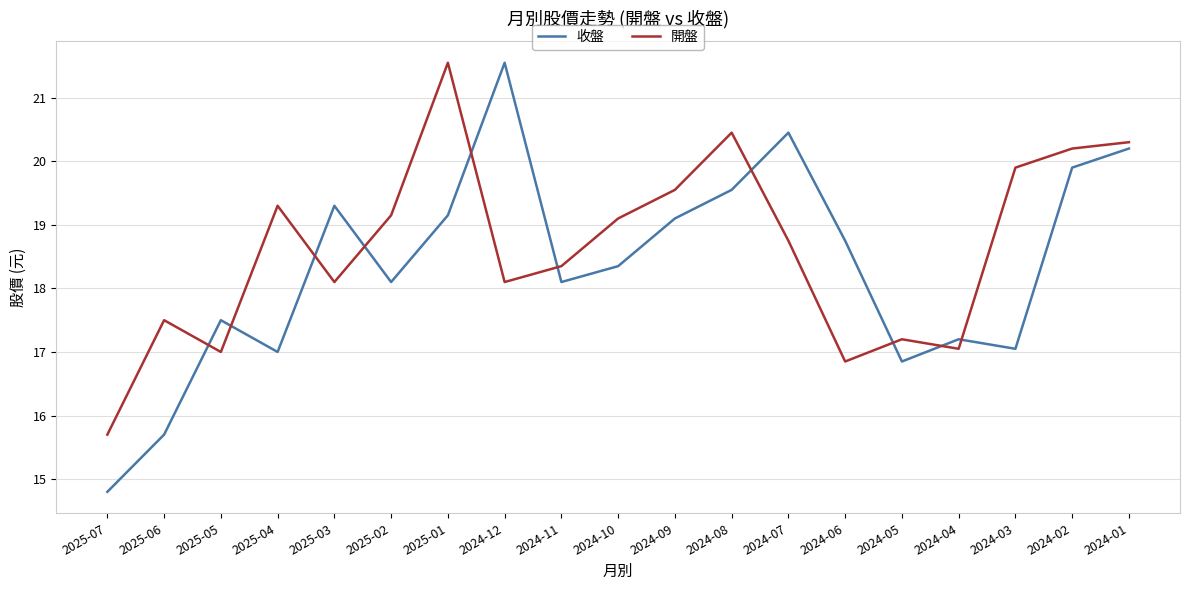

What is the highest value of the 開盤 series?

21.6